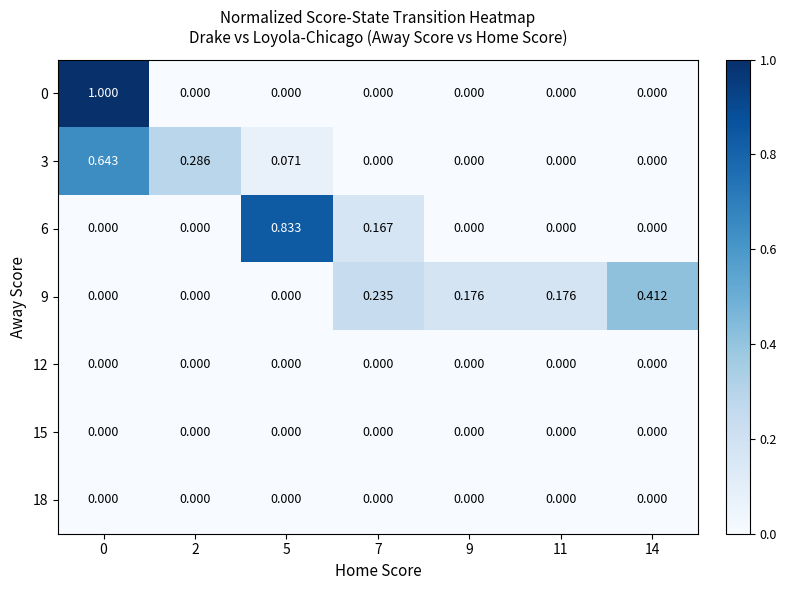

How many data points does each series have?

7